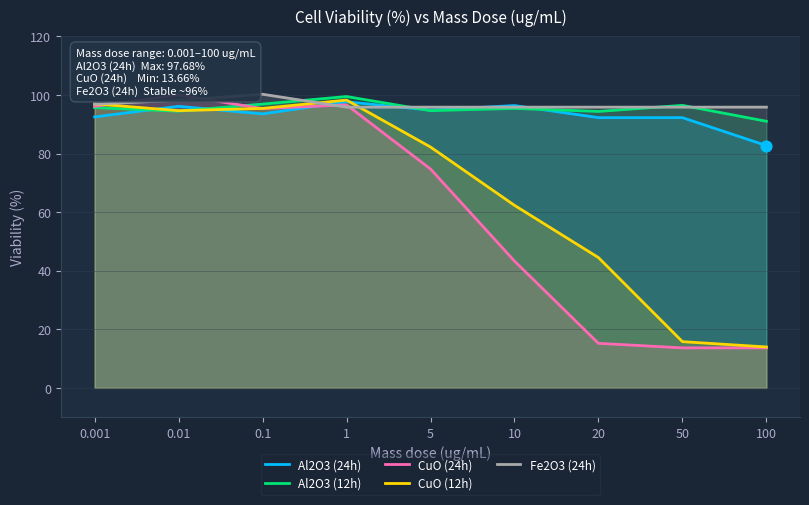

Which series contains the lowest Y value?

CuO (24h)